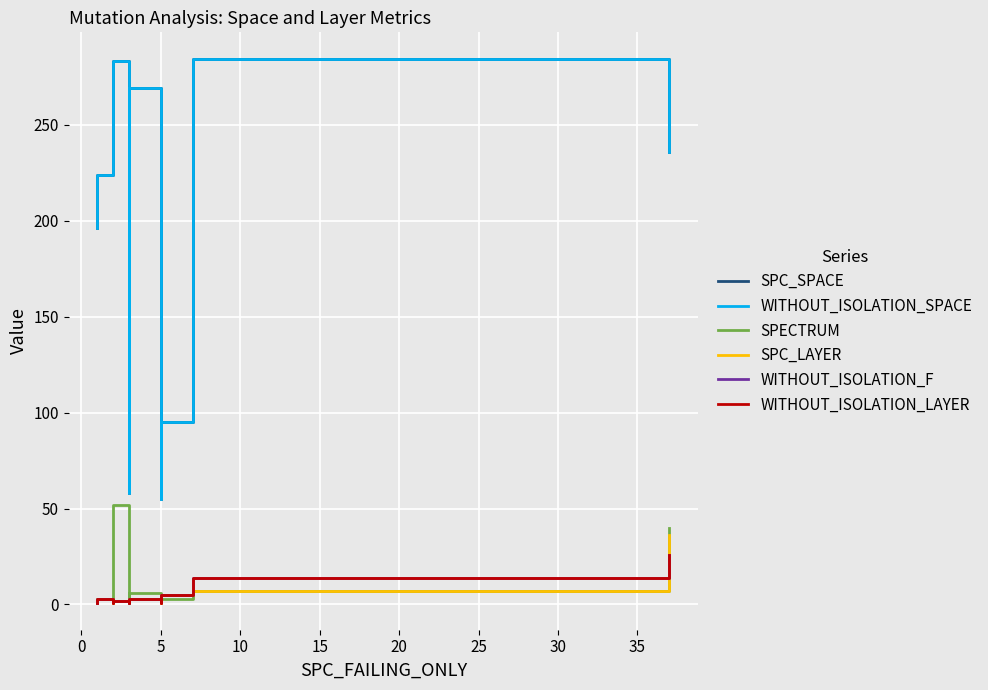

What are all the series names shown in the legend?

SPC_SPACE, WITHOUT_ISOLATION_SPACE, SPECTRUM, SPC_LAYER, WITHOUT_ISOLATION_F, WITHOUT_ISOLATION_LAYER